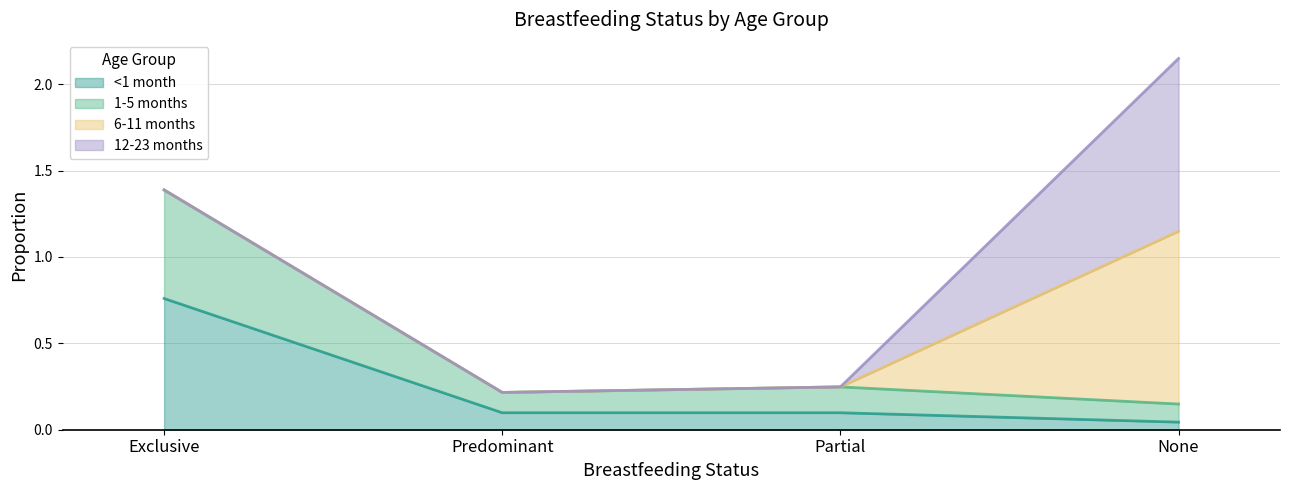

How many data points does each series have?

4